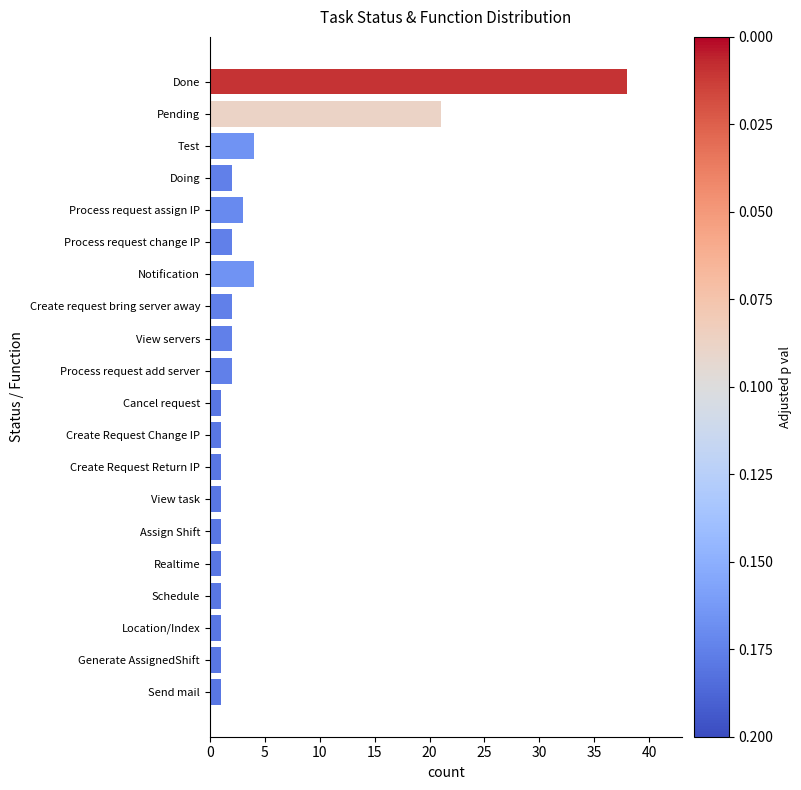

Between Test and Generate AssignedShift, which is larger?

Test